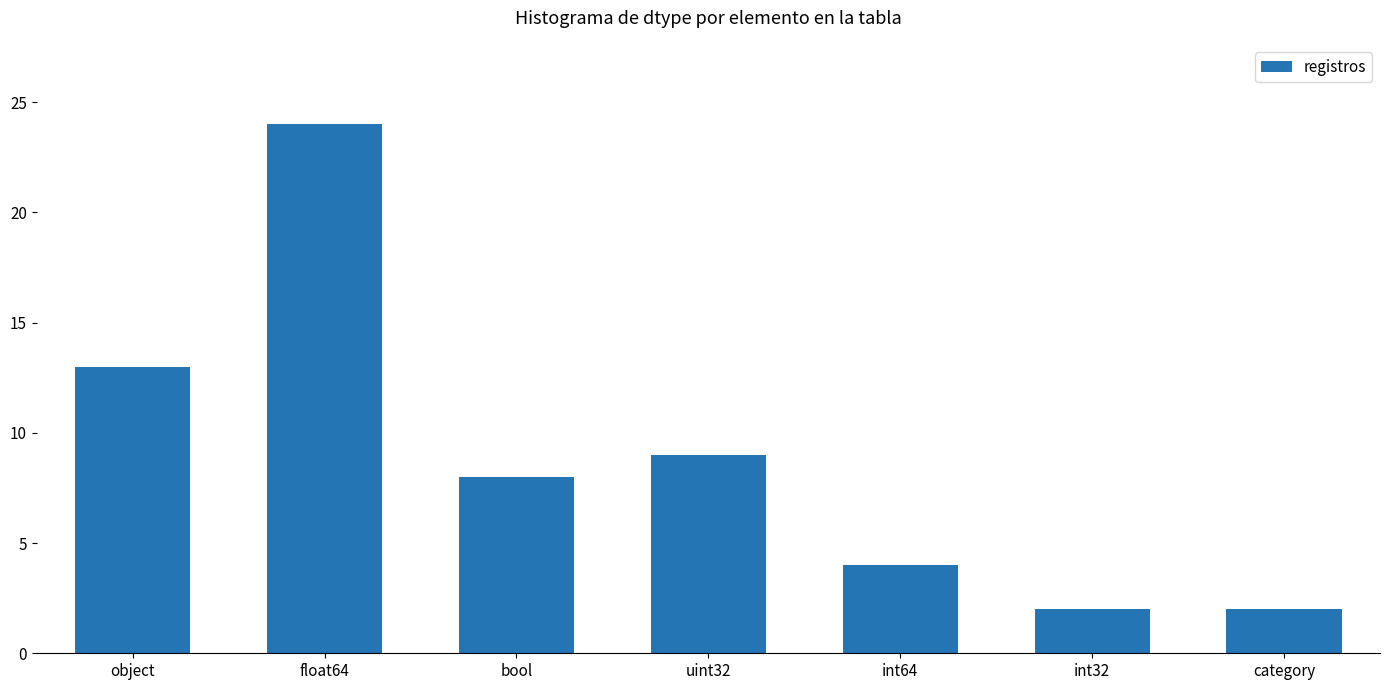

Count the number of data series in this chart.

1